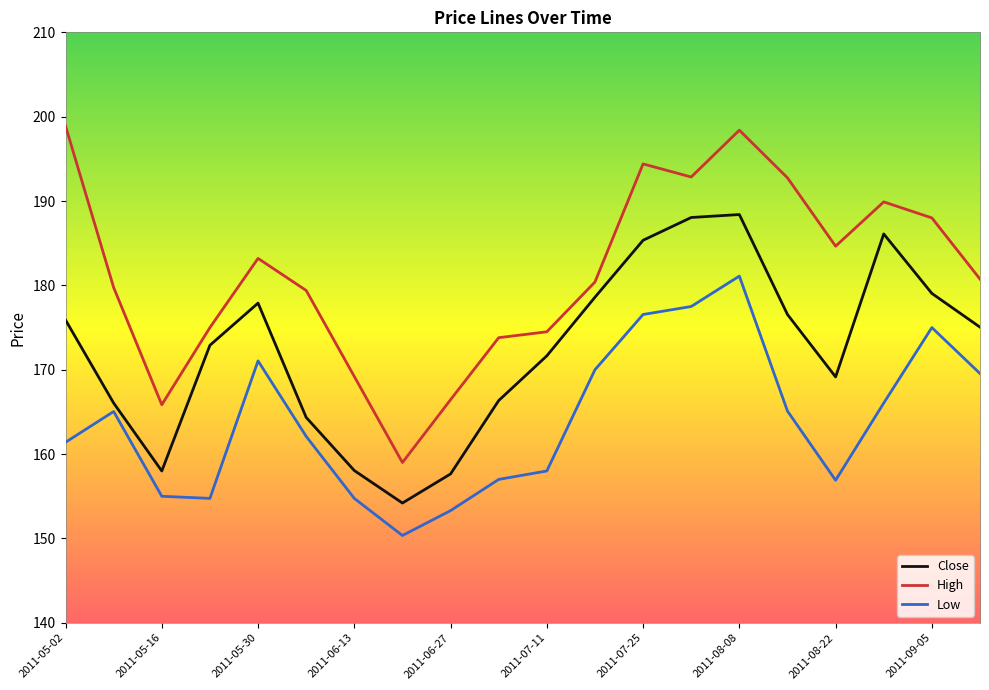

Does the chart have visible grid lines?

No